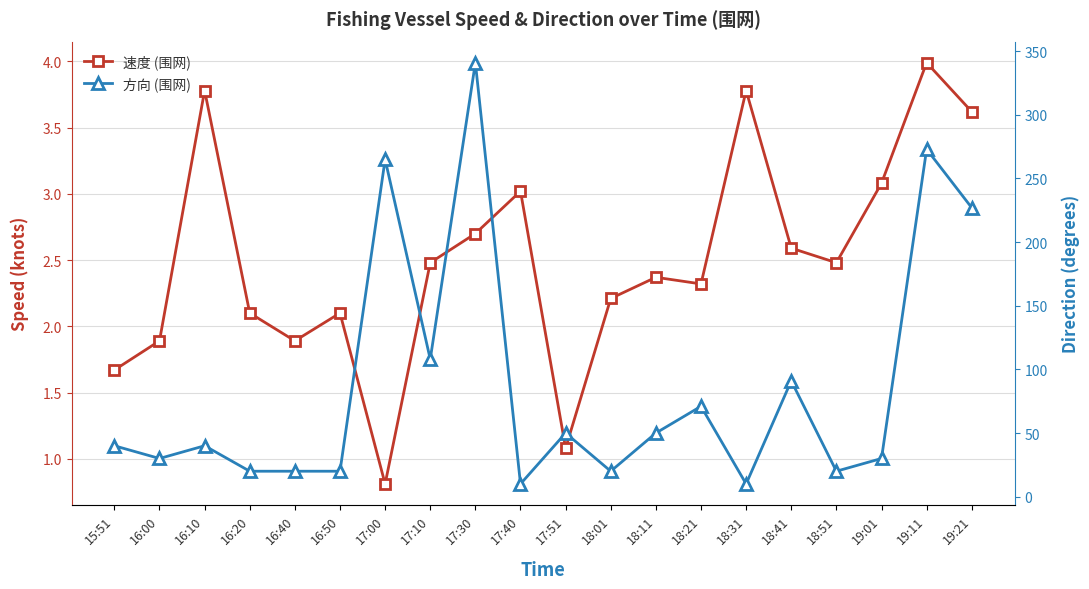

Between 19:21 and 19:01, which is larger?

19:21